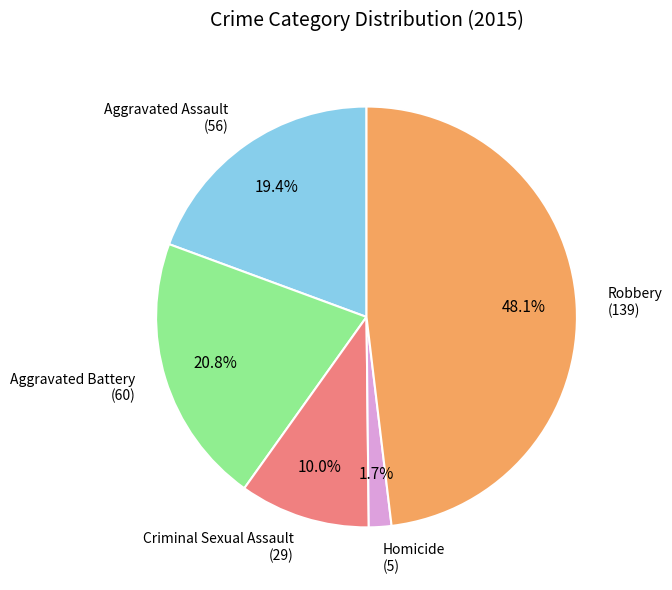

What is the smallest slice in the pie chart?

Homicide